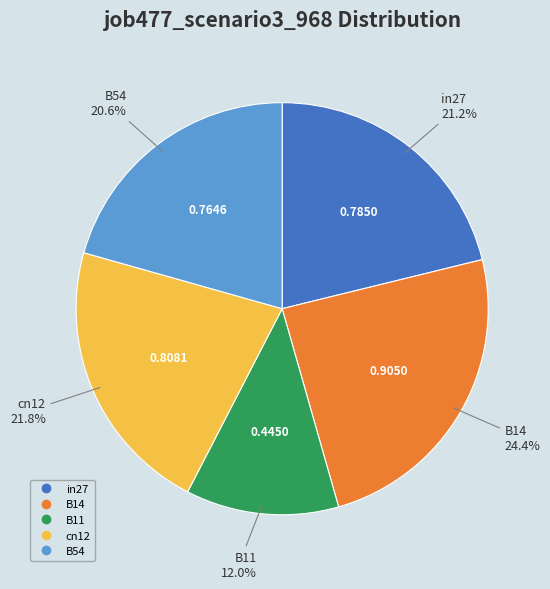

Do B14 and B54 together represent more than half of the pie?

No